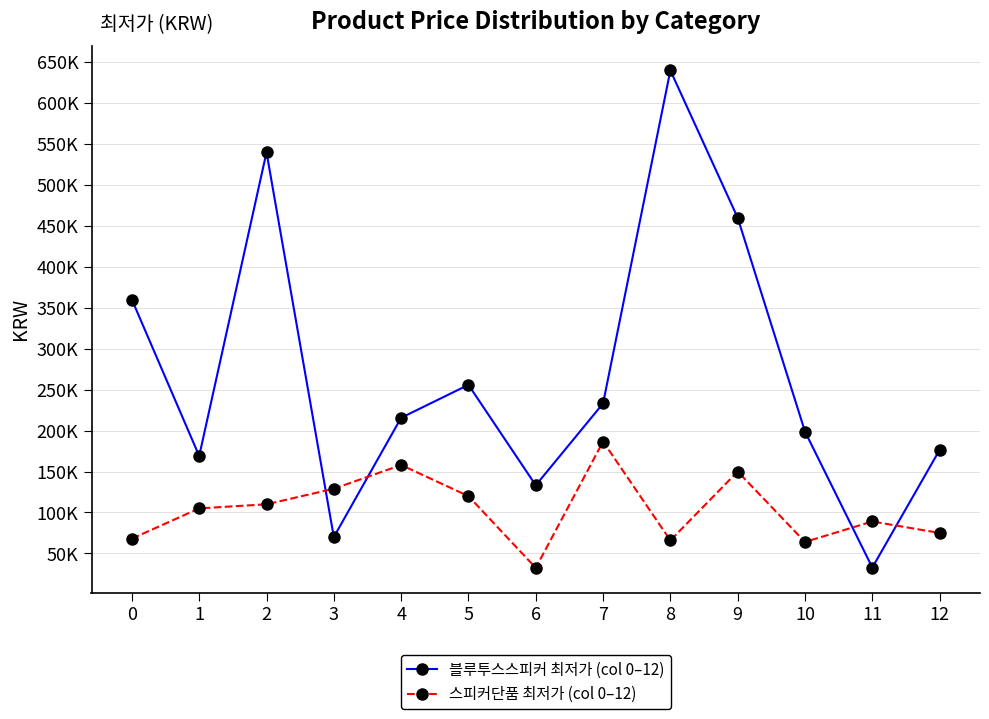

At 10, list the series in order from largest to smallest.

블루투스스피커 최저가 (col 0–12), 스피커단품 최저가 (col 0–12)